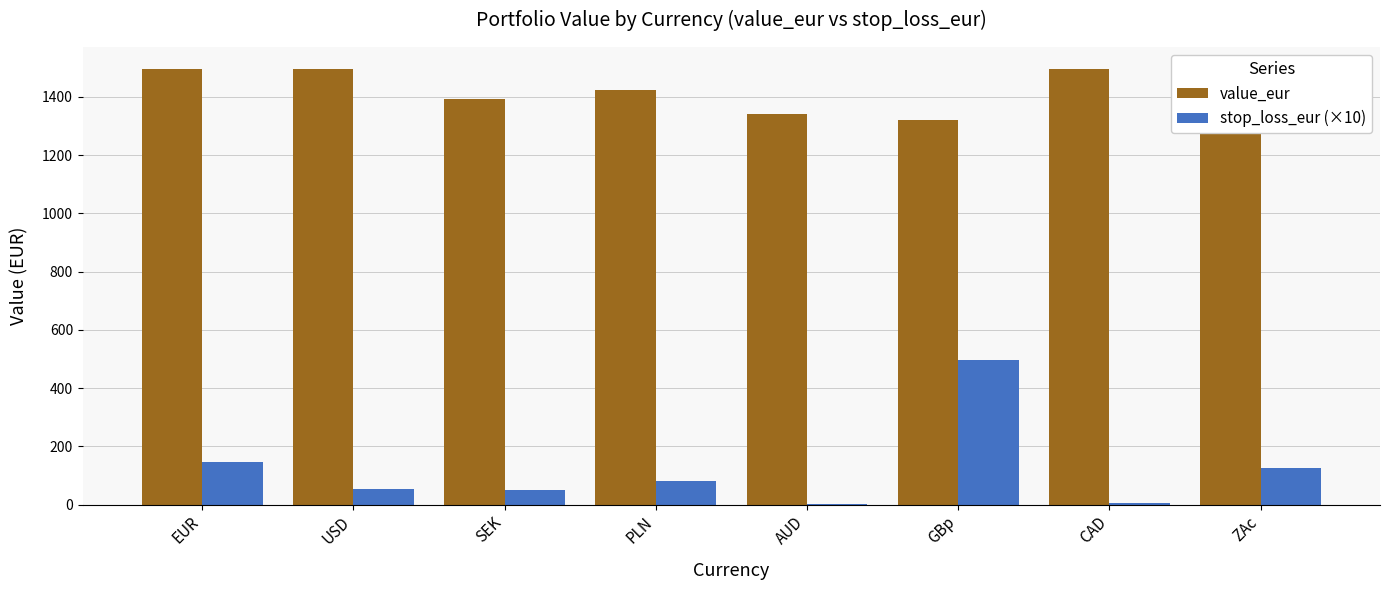

Is the value of value_eur at GBp greater than the value of stop_loss_eur (×10) at SEK?

Yes